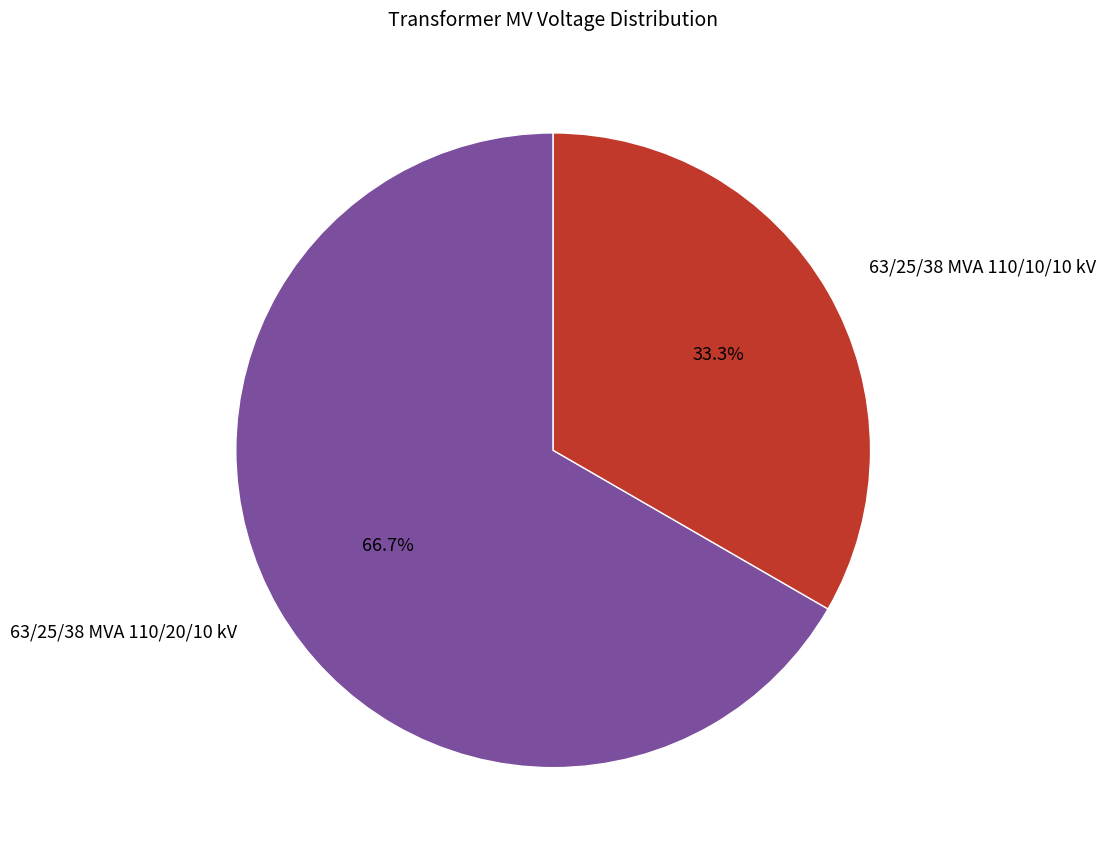

Approximately how many times larger is the value at 63/25/38 MVA 110/10/10 kV compared to 63/25/38 MVA 110/20/10 kV?

0.5